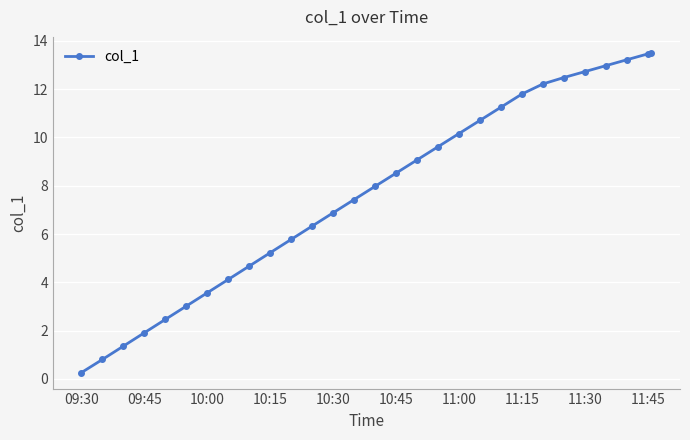

How many lines are shown in the chart?

1